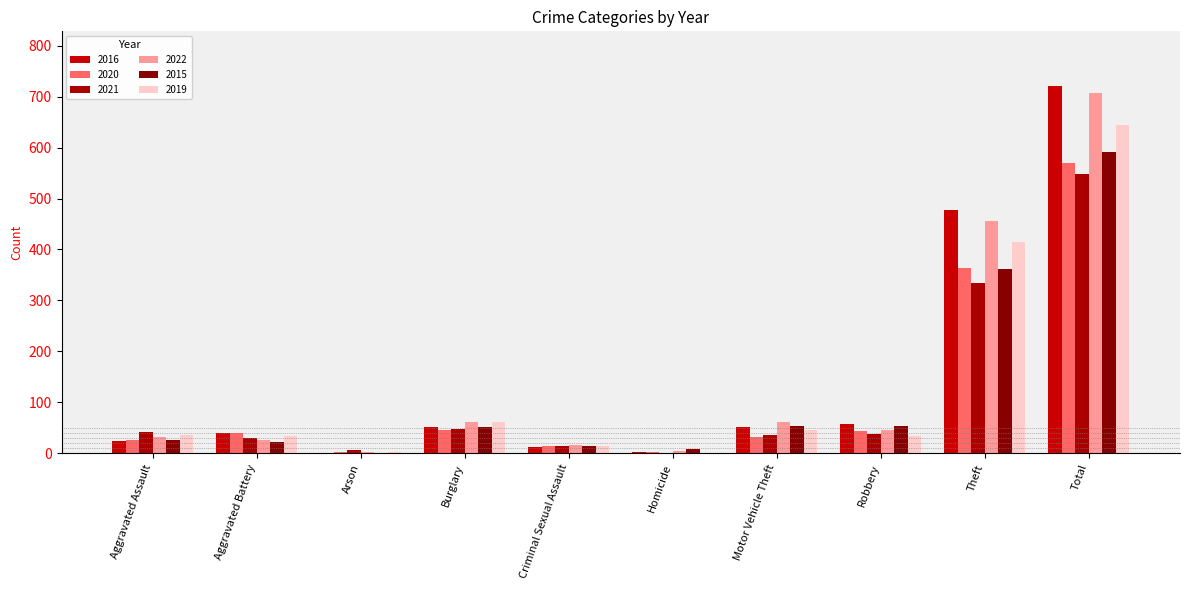

Where does the 2016 series first go above 52?

Robbery